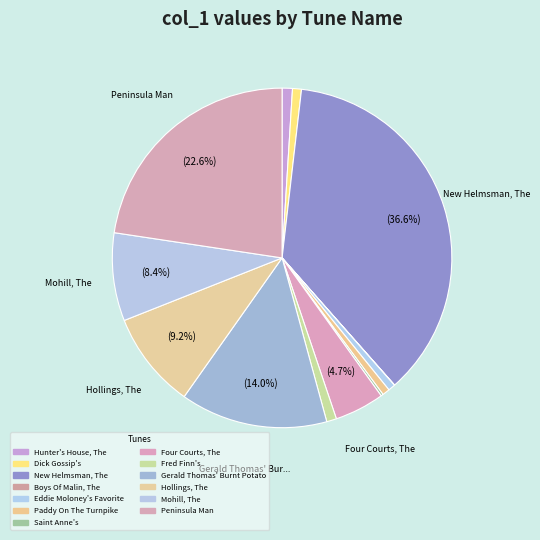

The Four Courts, The slice represents 5% of the pie. True or false?

True